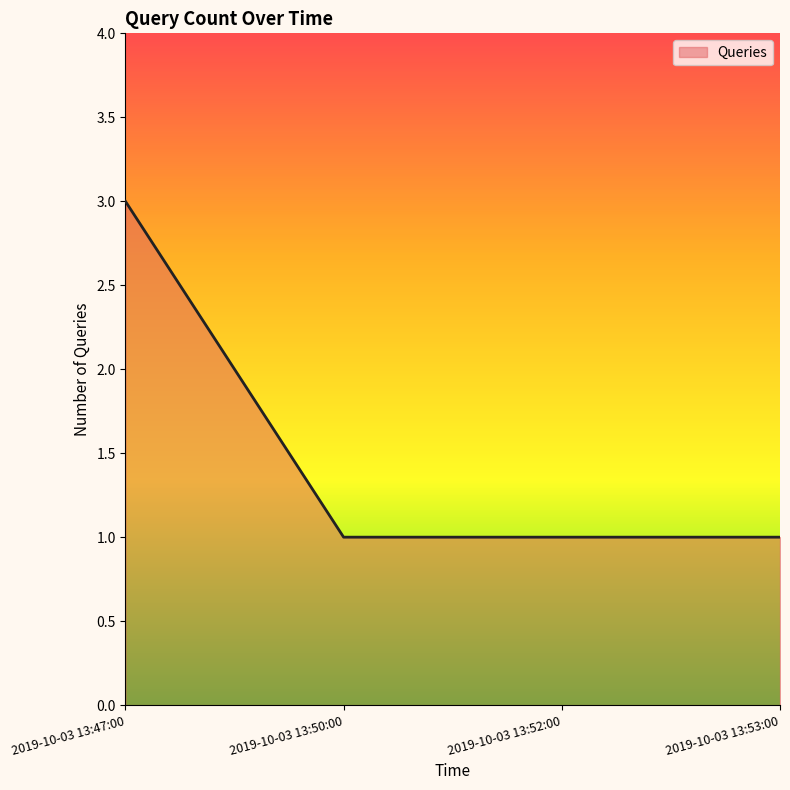

Approximately how many times larger is the value at 2019-10-03 13:50:00 compared to 2019-10-03 13:52:00?

1.0